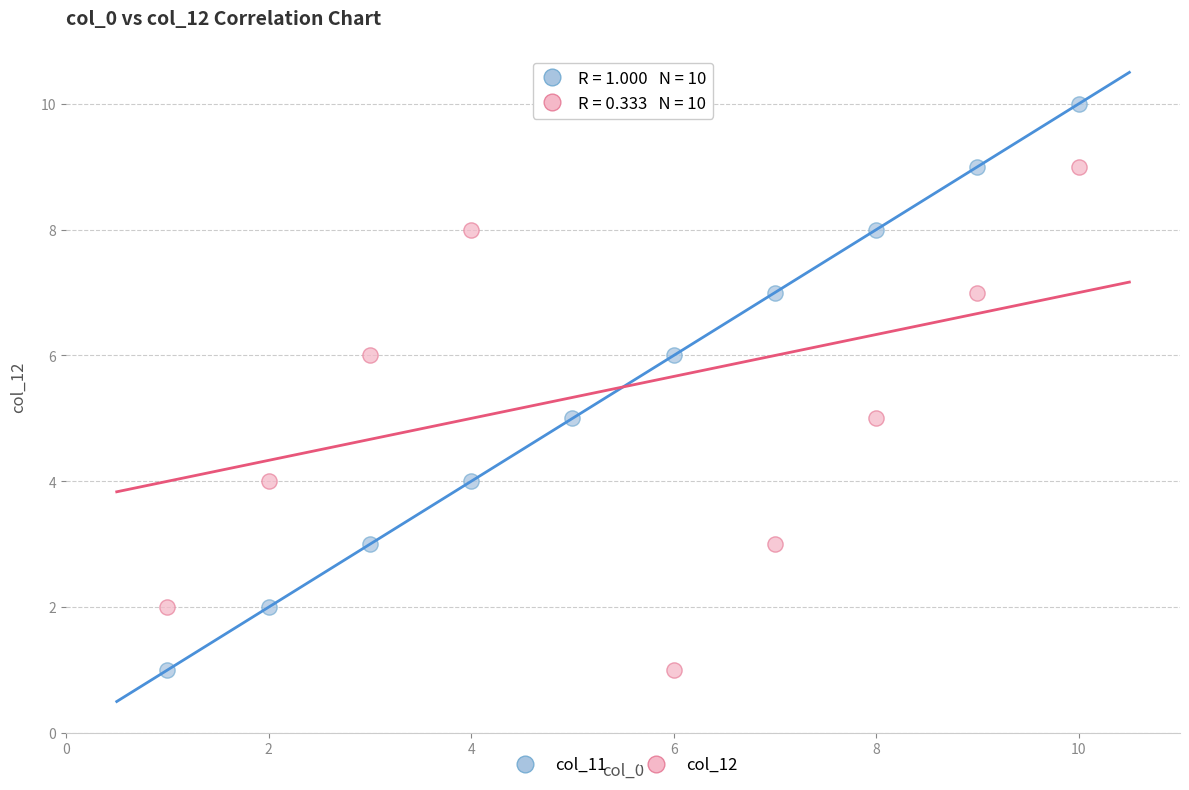

What is the X range (max minus min) for the scatter plot?

9